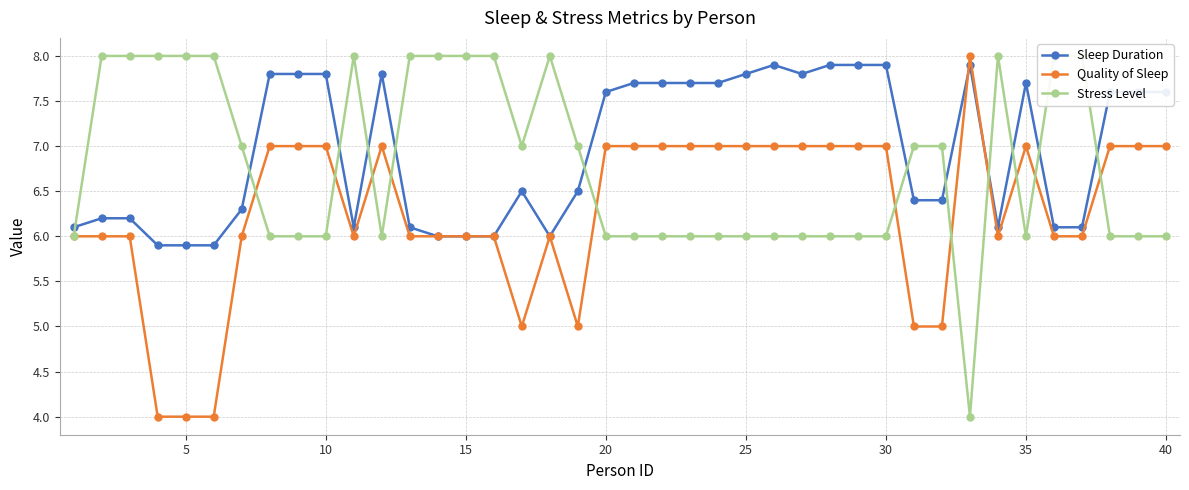

What is the highest value of the Sleep Duration series?

7.9